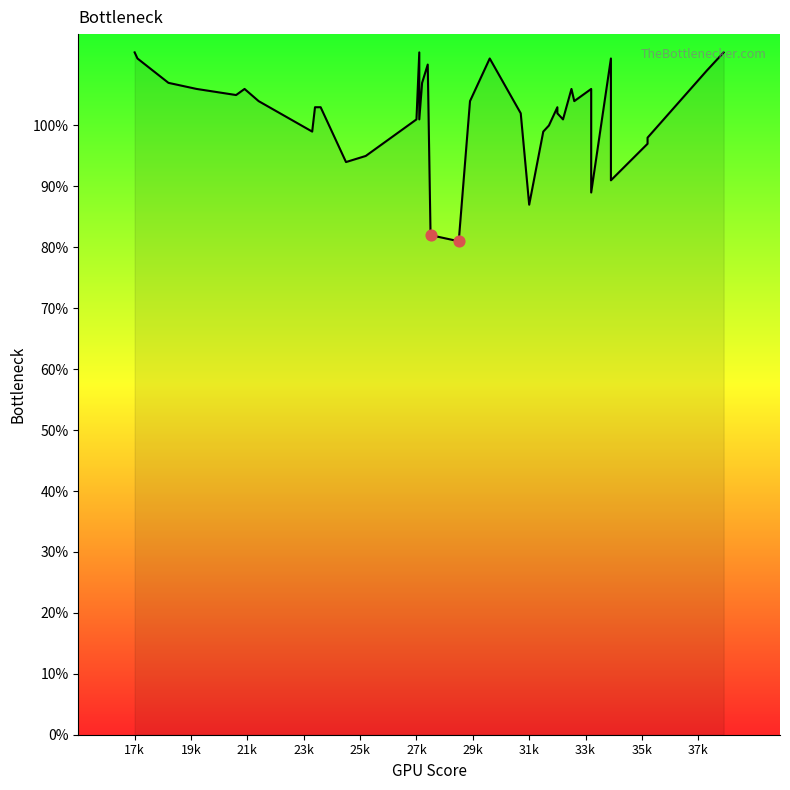

Approximately how many times larger is the value at 34 compared to 0?

1.4